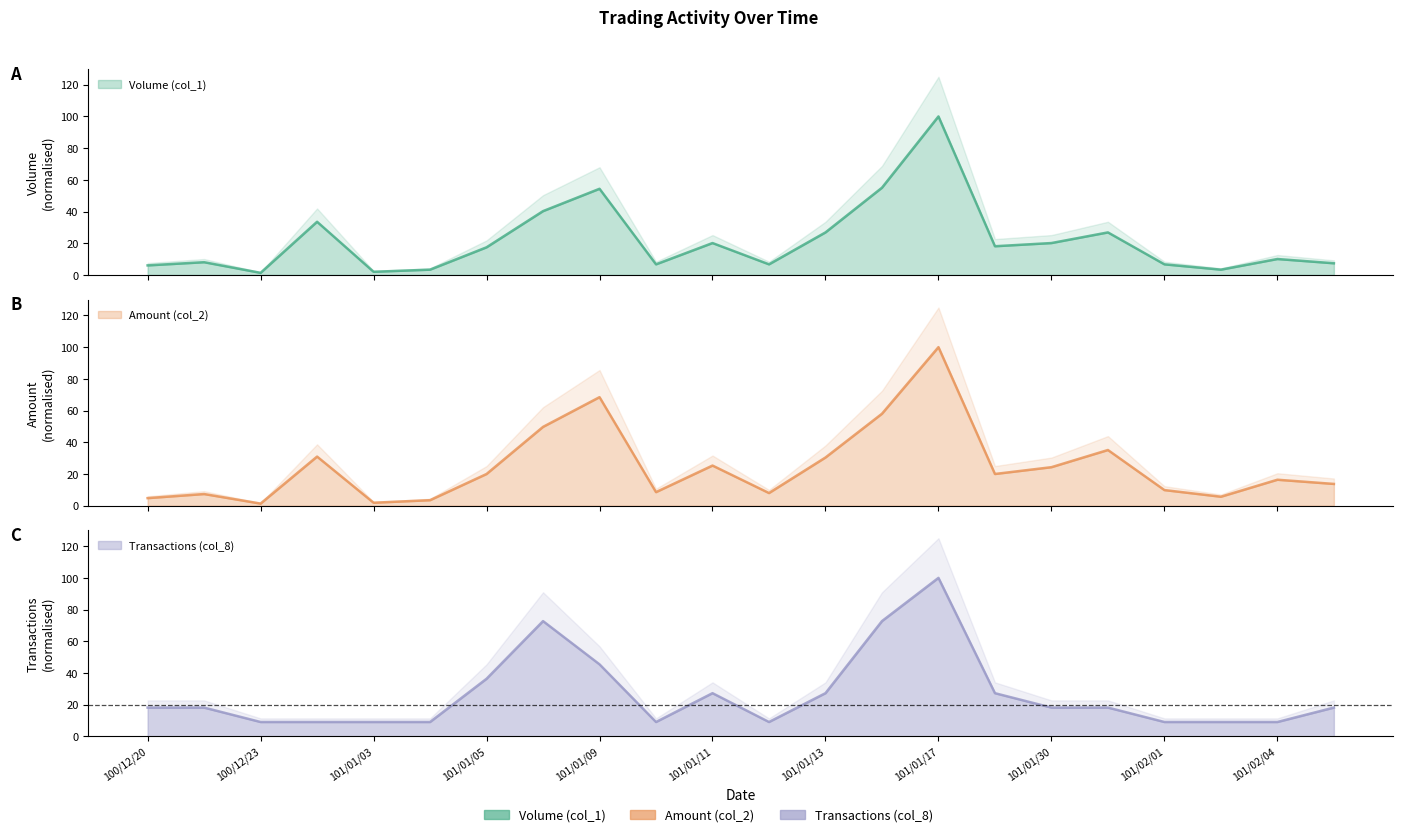

List the series in order of their peak value, highest first.

Volume (col_1), Amount (col_2), Transactions (col_8)